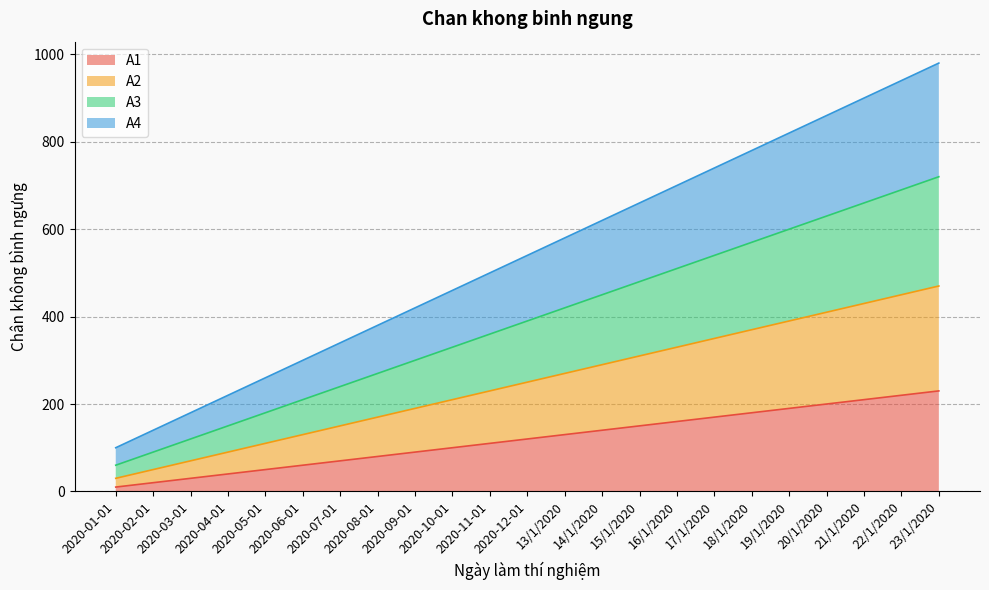

At which label does A4 first exceed 540?

13/1/2020